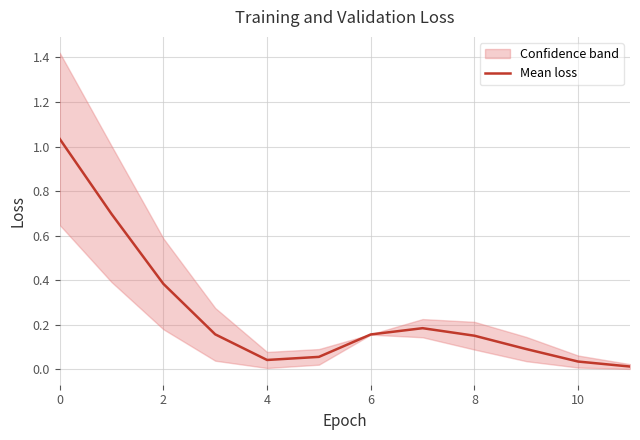

What is the sum of all values?

3.0